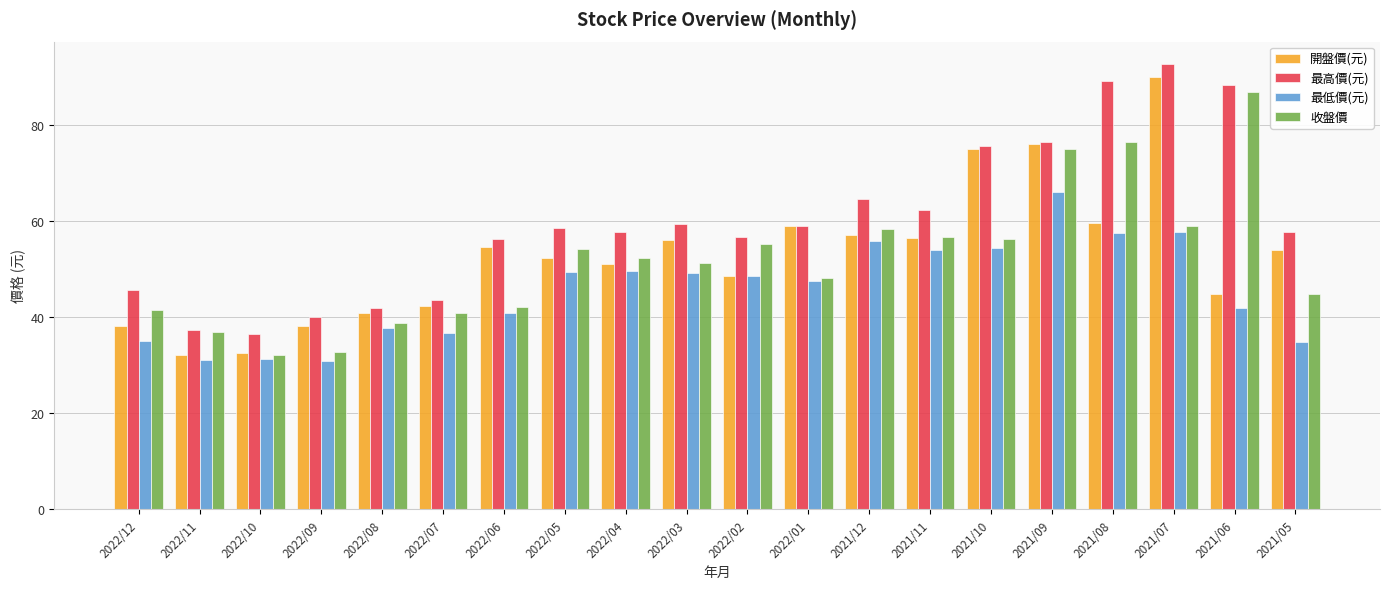

What is the difference between the maximum and minimum values in the 開盤價(元) series?

57.9